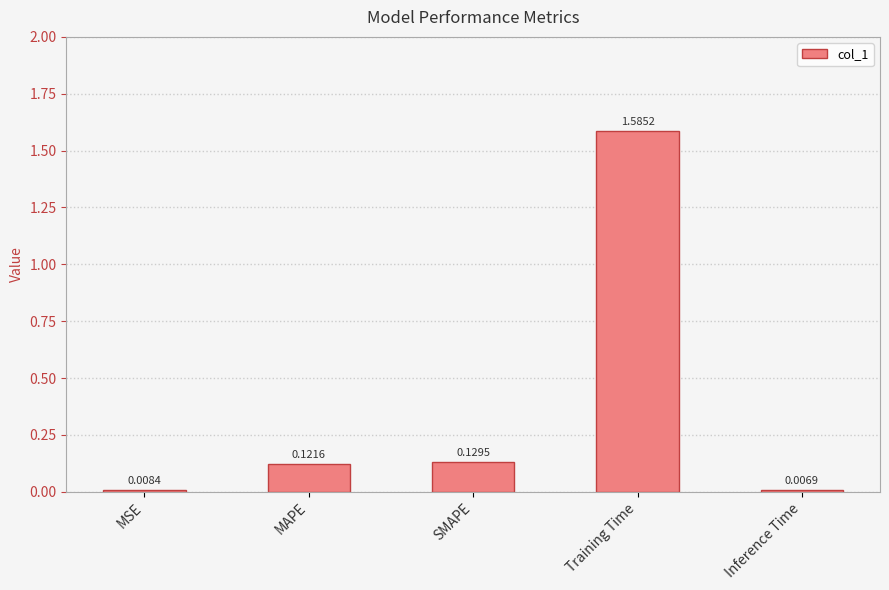

Count the number of data series in this chart.

1